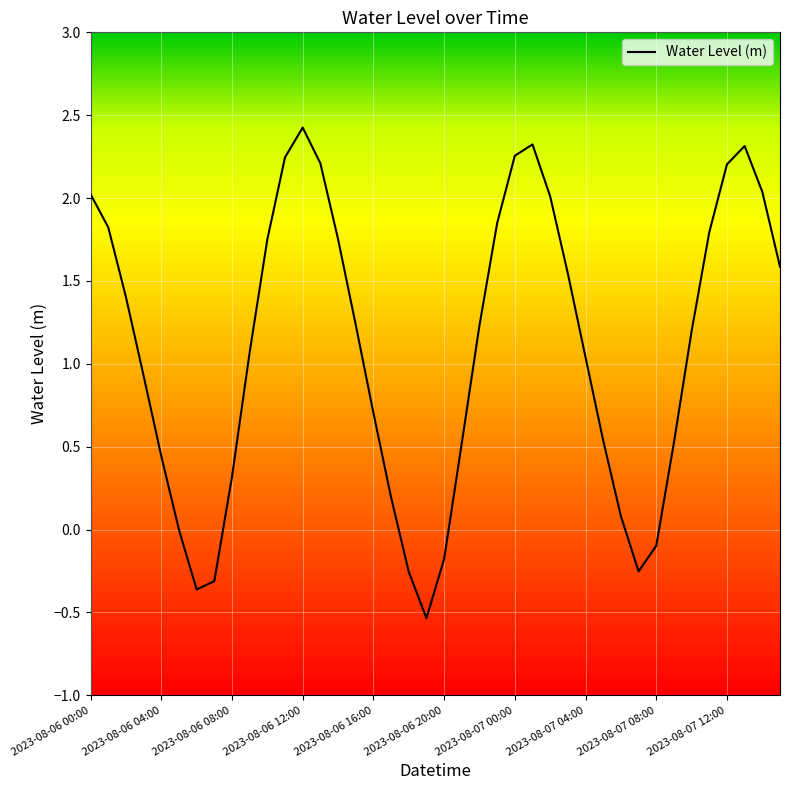

What is the minimum value shown in the chart?

-0.5